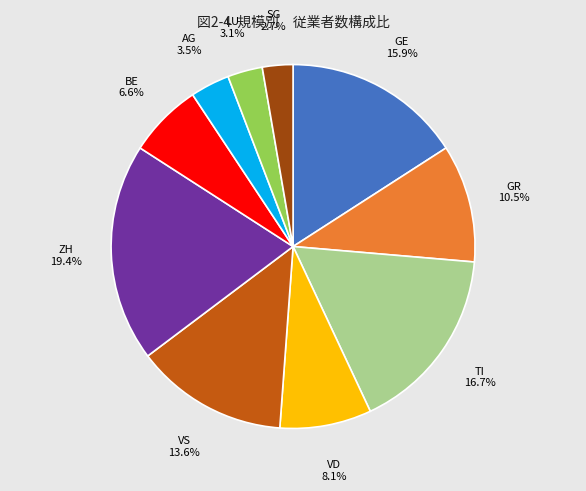

How many segments does this pie chart have?

10